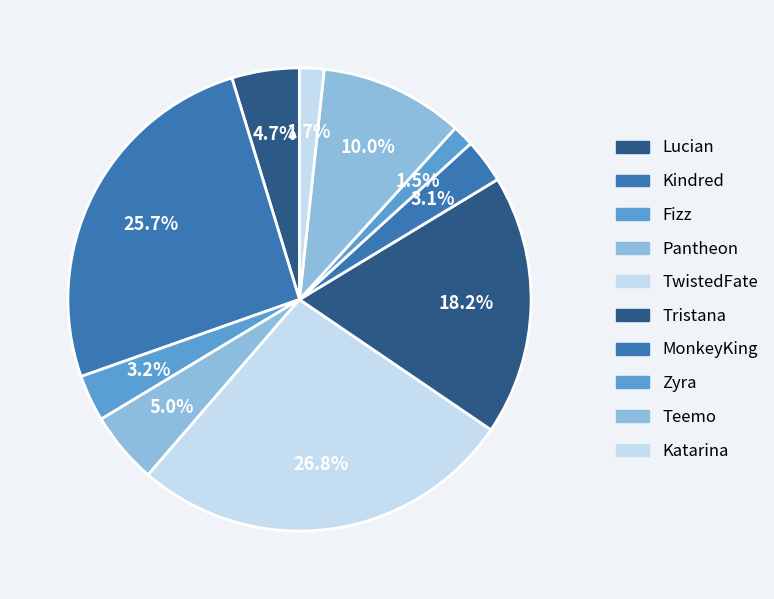

What is the change in value from Kindred to Tristana?

-1153